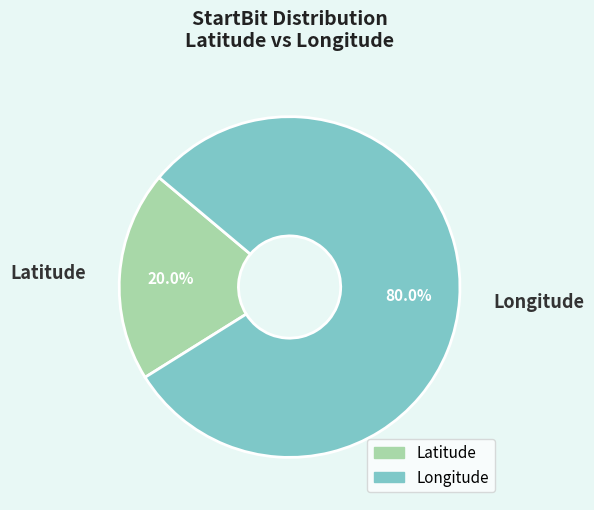

Does any single category account for the majority?

Yes